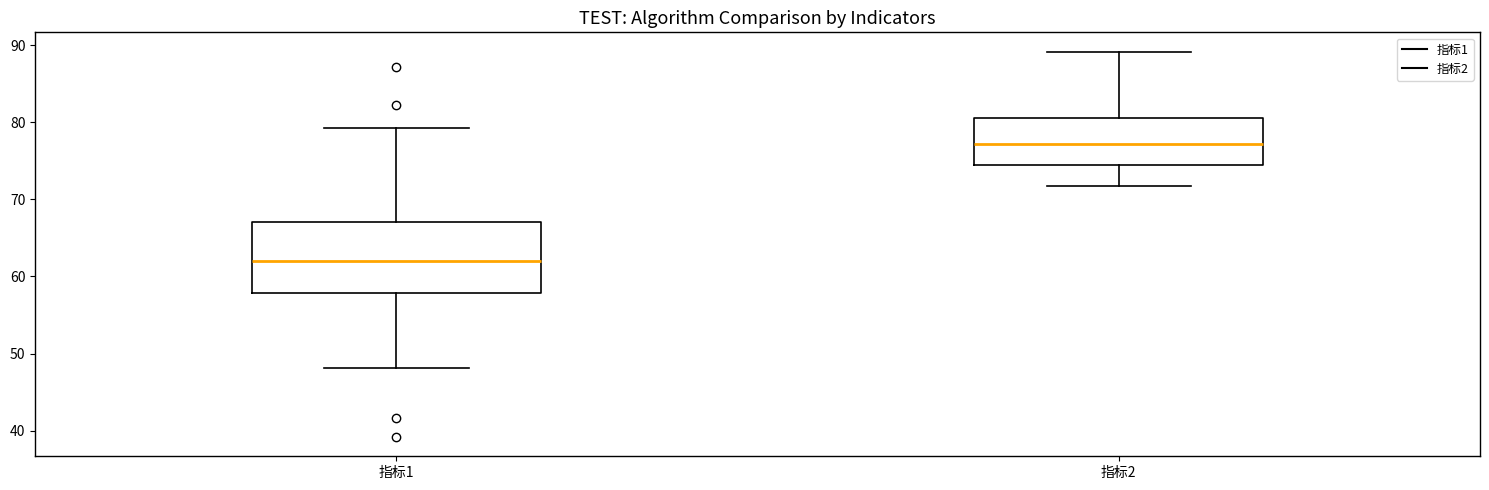

Reading left to right, transcribe this box plot: for each box, give where its median line is, the range the box spans, and where its two whiskers end, as read against the y-axis. The values are not printed on the chart, so give them approximately, as read against the axis.

指标1: median 62, box 58 to 67, whiskers 48 to 79
指标2: median 77, box 74 to 81, whiskers 72 to 89